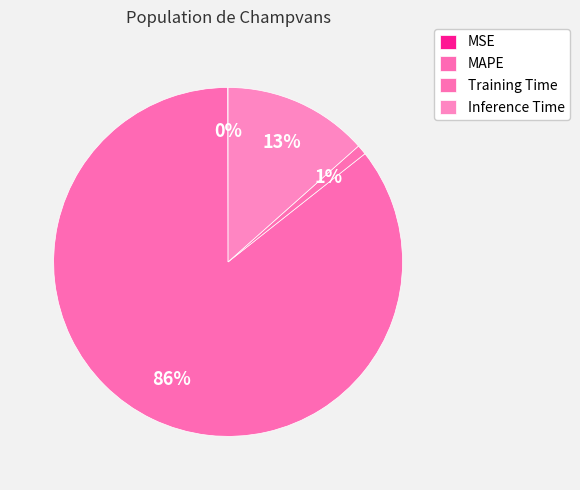

Is it true that MSE is 0% of the pie?

True